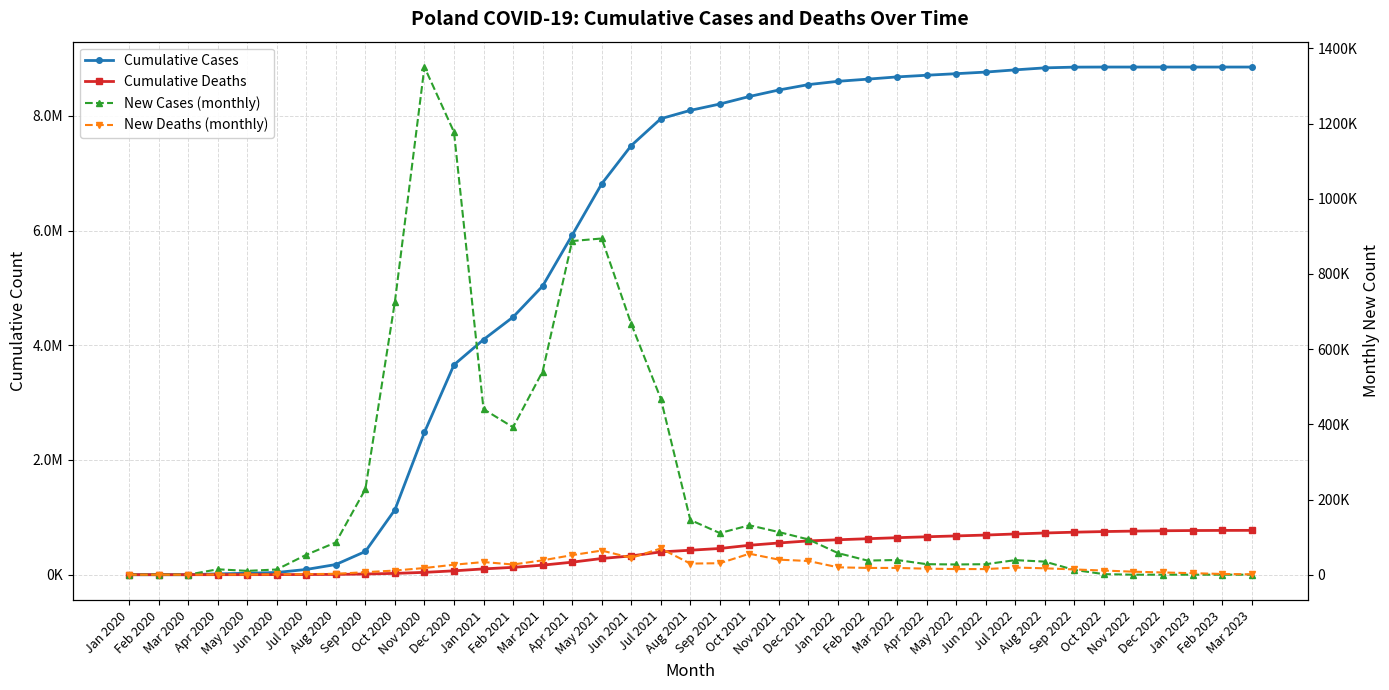

What value does the New Deaths (monthly) series have at Nov 2020?

17808